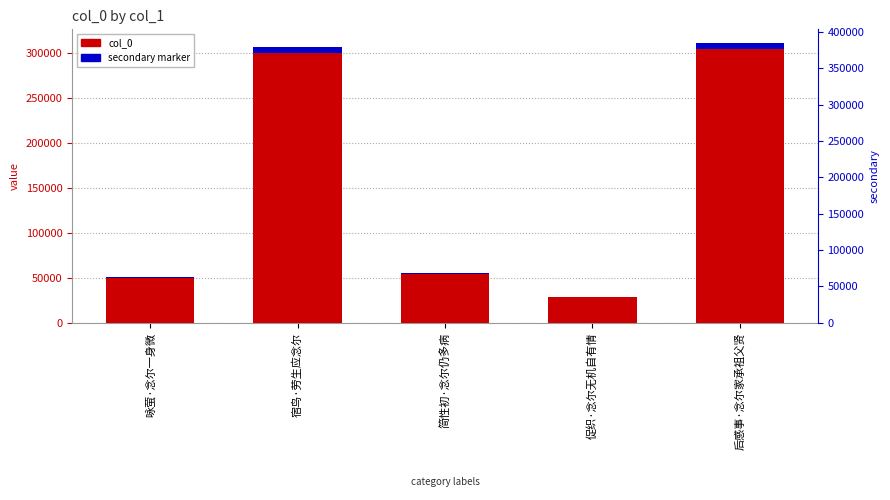

Rank the series by their average value, from highest to lowest.

col_0, secondary marker